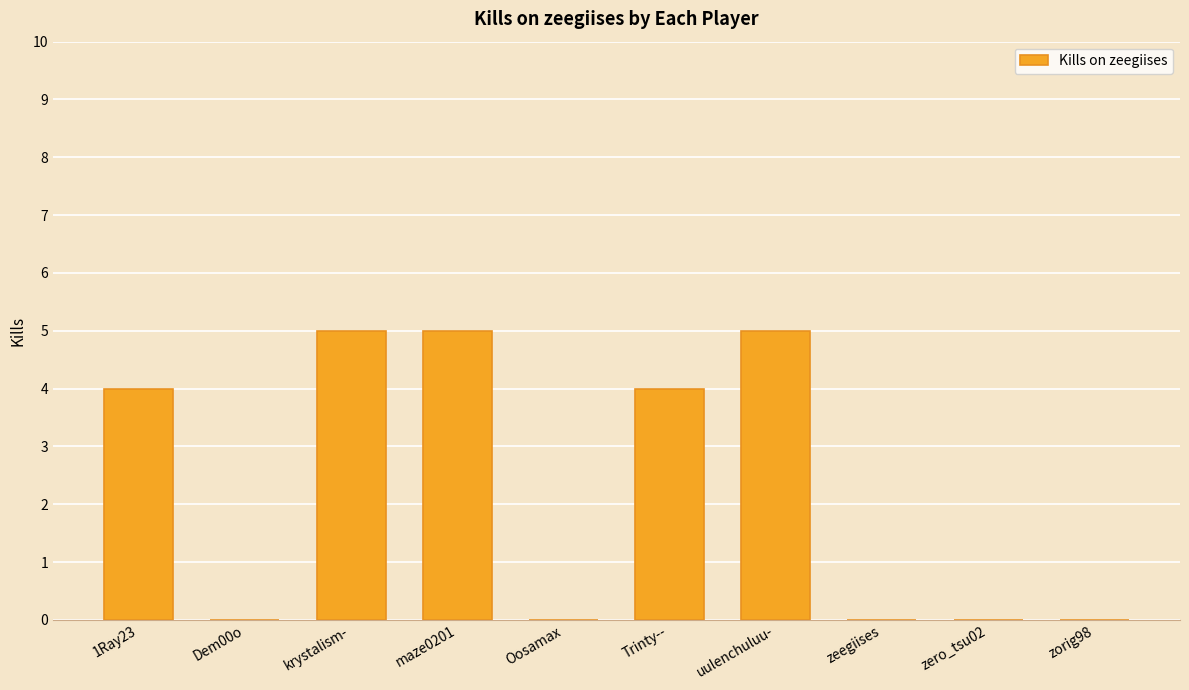

What is the sum of the values at maze0201 and zeegiises?

5